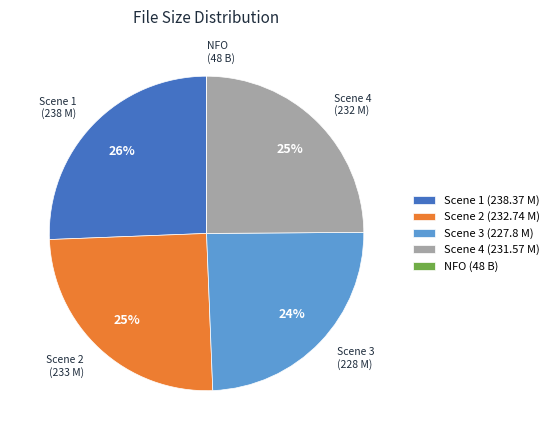

Is there any slice that represents more than half of the pie?

No